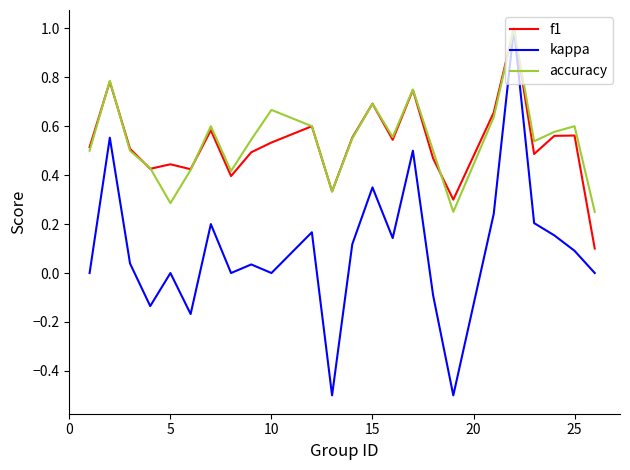

What is the smallest value displayed?

-0.5